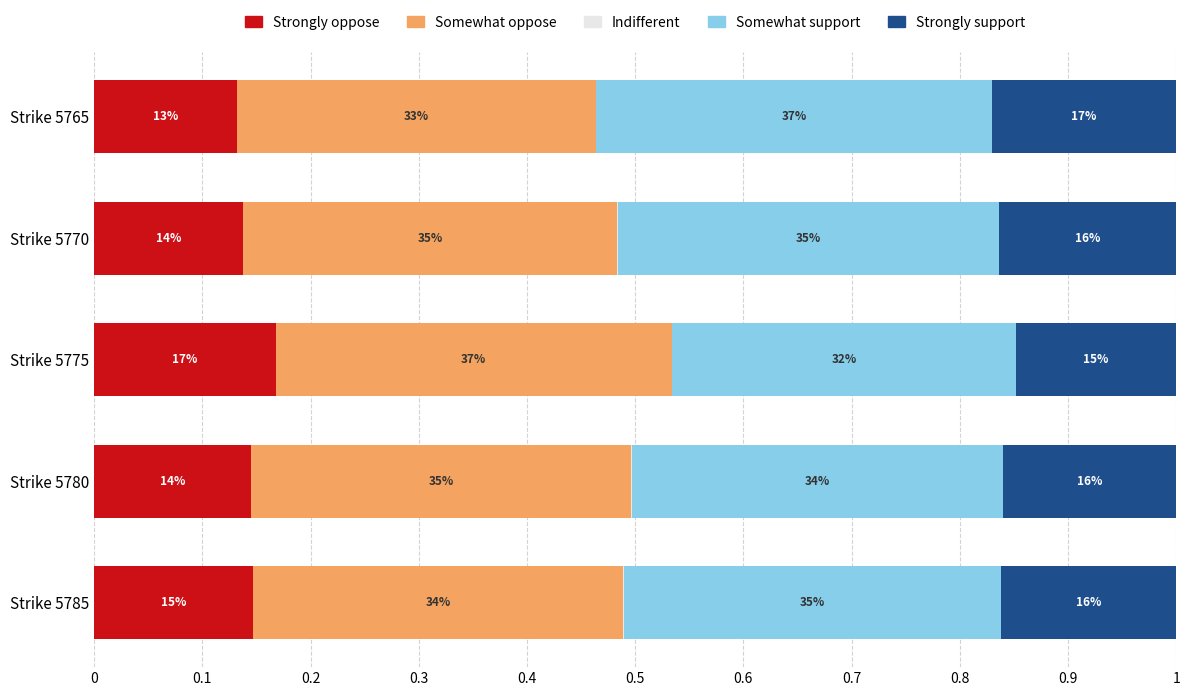

How many groups of bars are there?

5